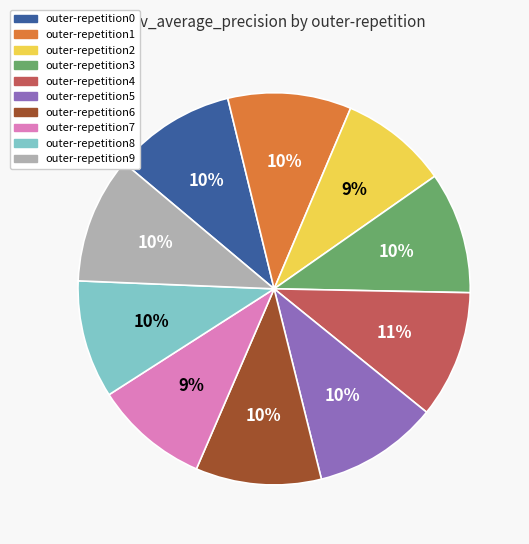

What percentage is the outer-repetition3 slice, to the nearest percent?

10%